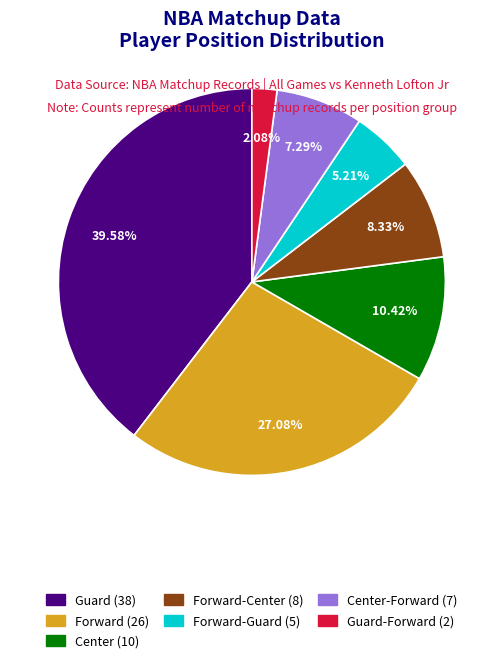

Is there a majority slice in this chart?

No